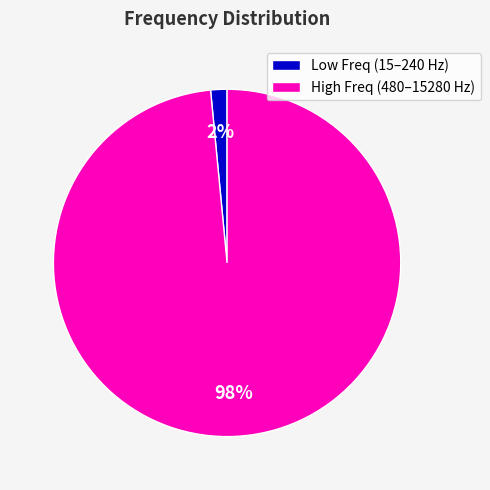

To the nearest percent, what is the average slice percentage?

50%